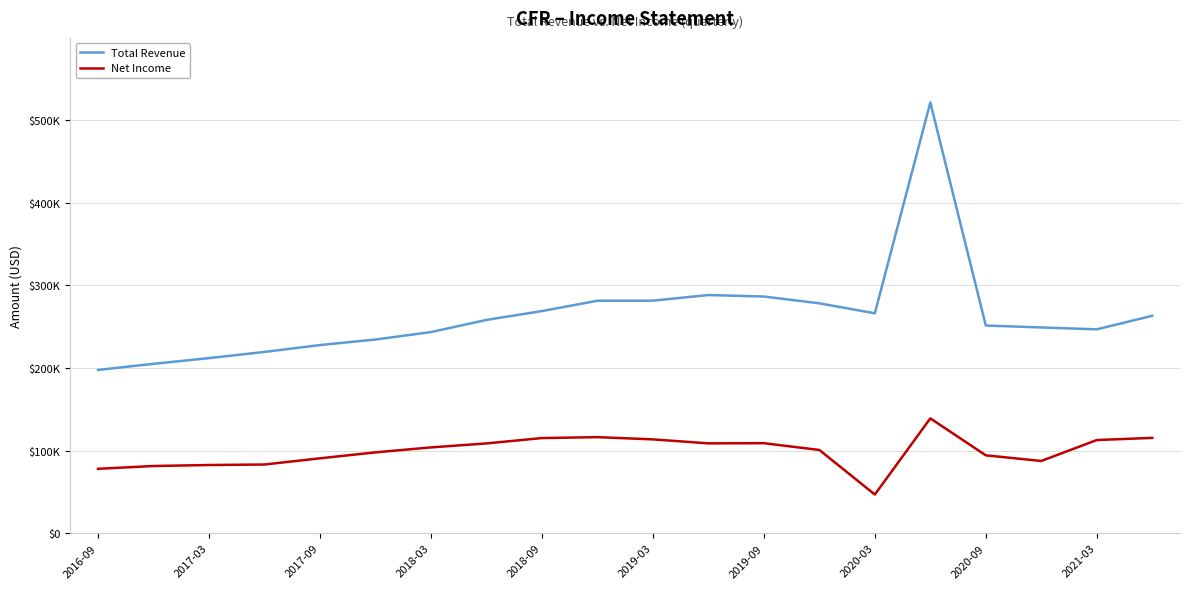

Is this an area chart (filled region under the line)?

No